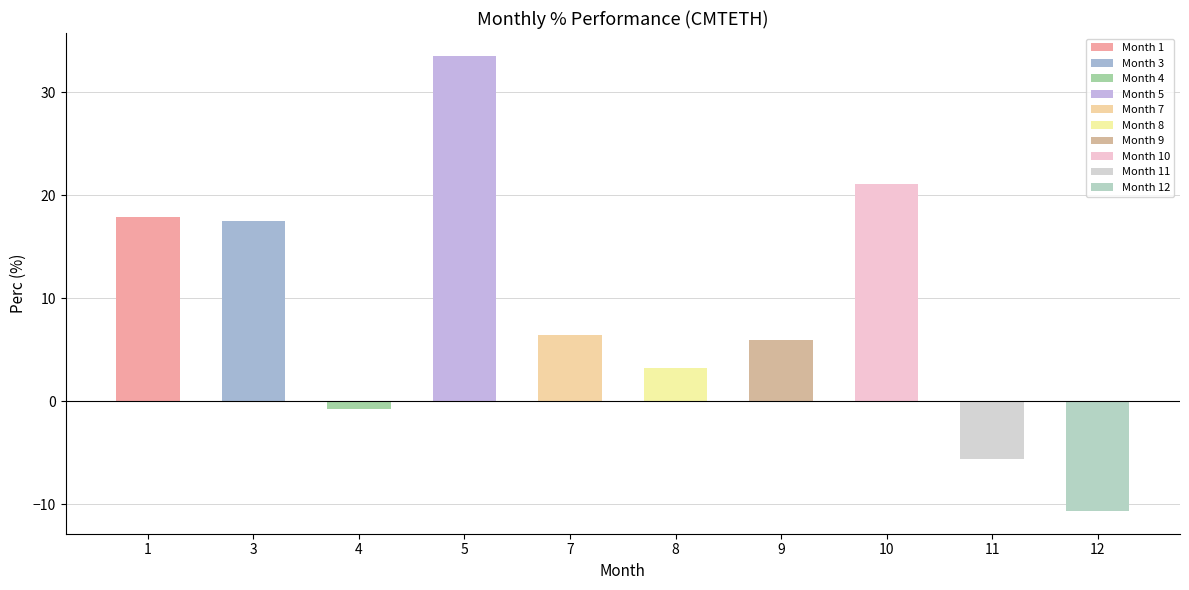

Which category has the highest value across all series?

5